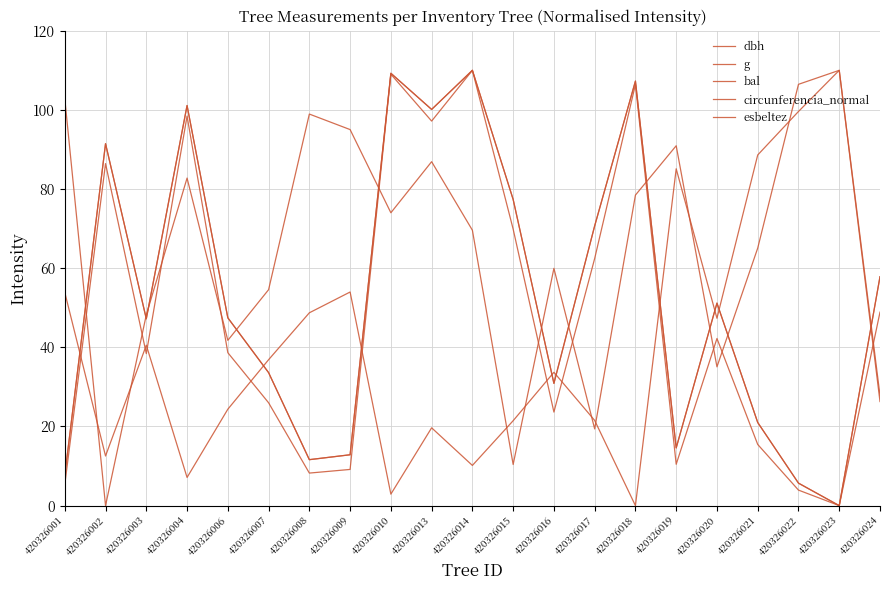

Does the chart have visible grid lines?

Yes